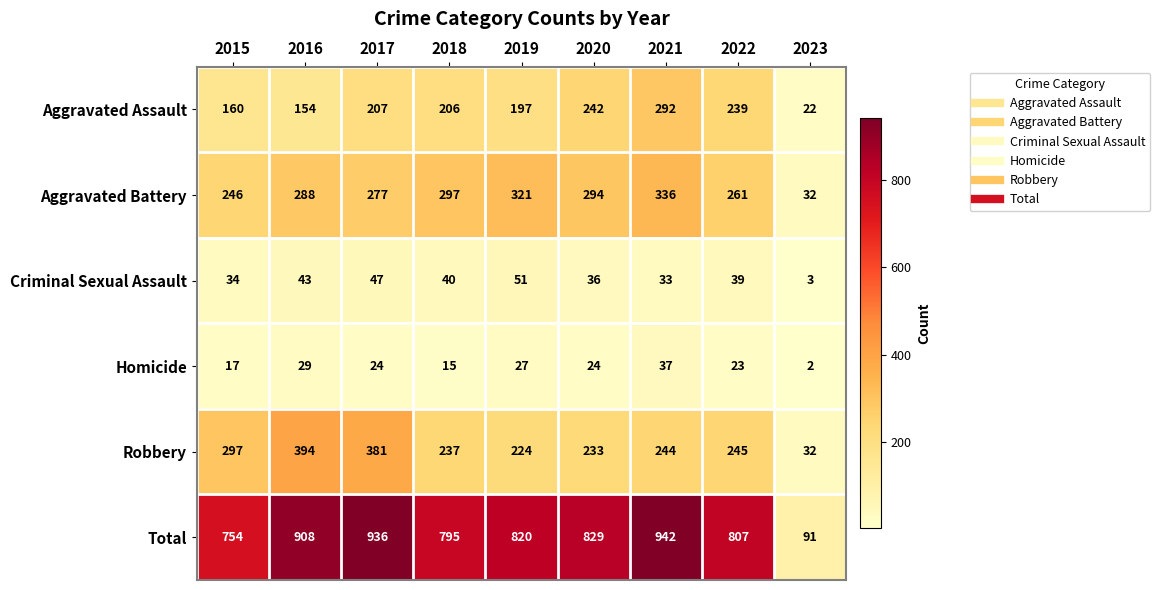

What is the sum of the Criminal Sexual Assault values at 2020 and 2016?

79